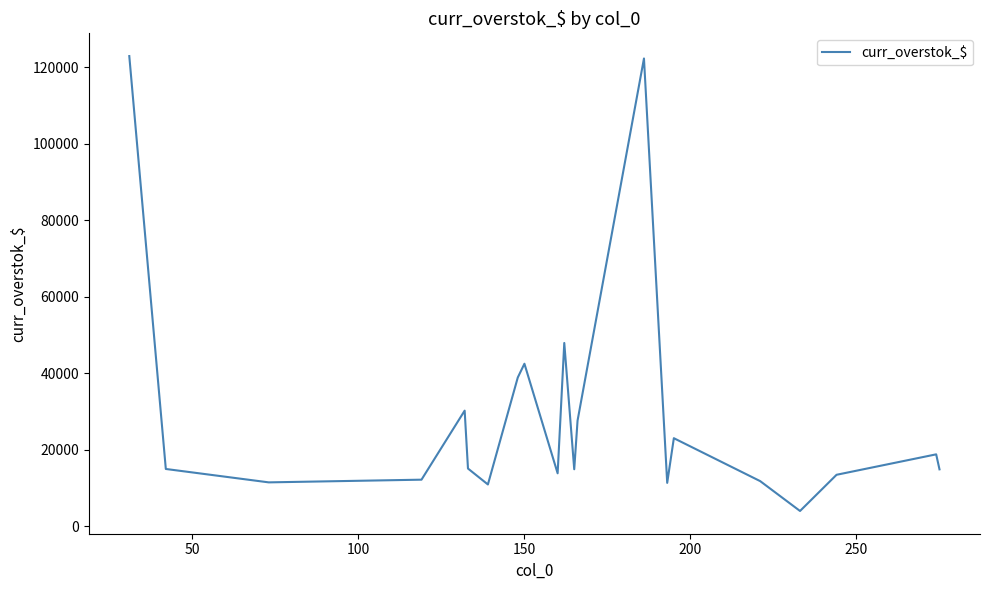

What is the difference between the maximum and minimum values?

118898.3